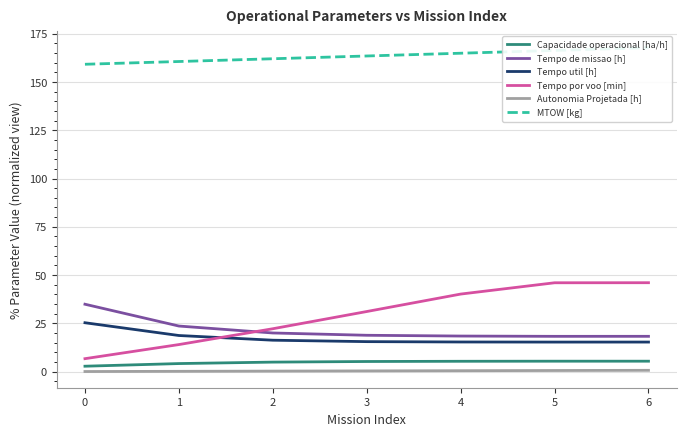

Which has a higher value, 4 or 0?

4